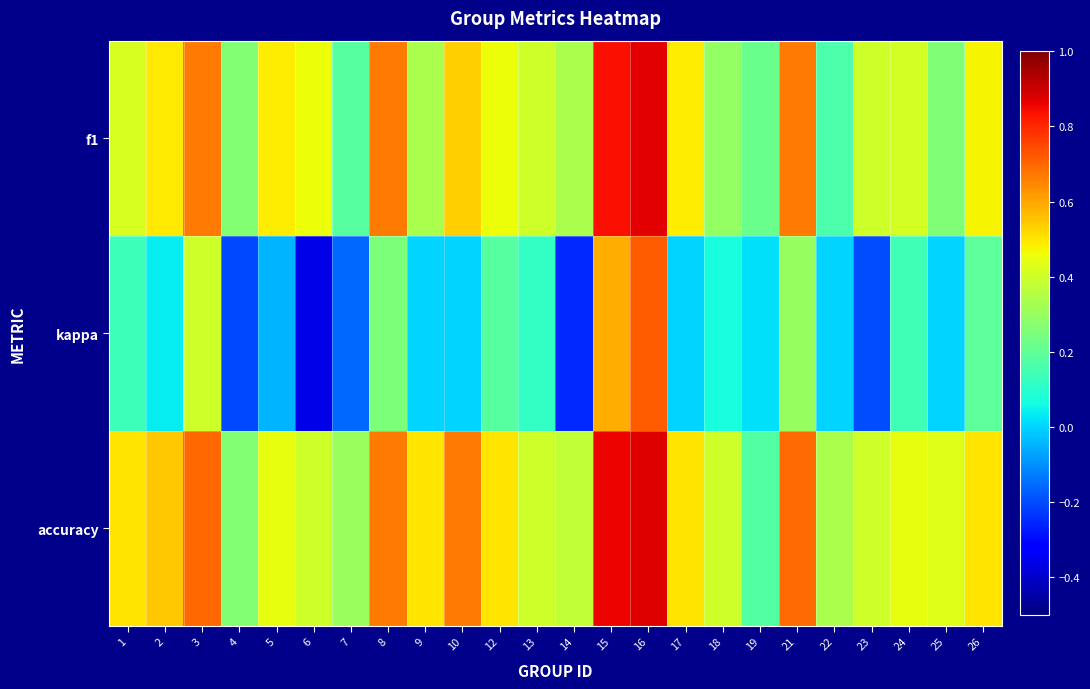

Between 2 and 26, which series saw the biggest shift?

kappa